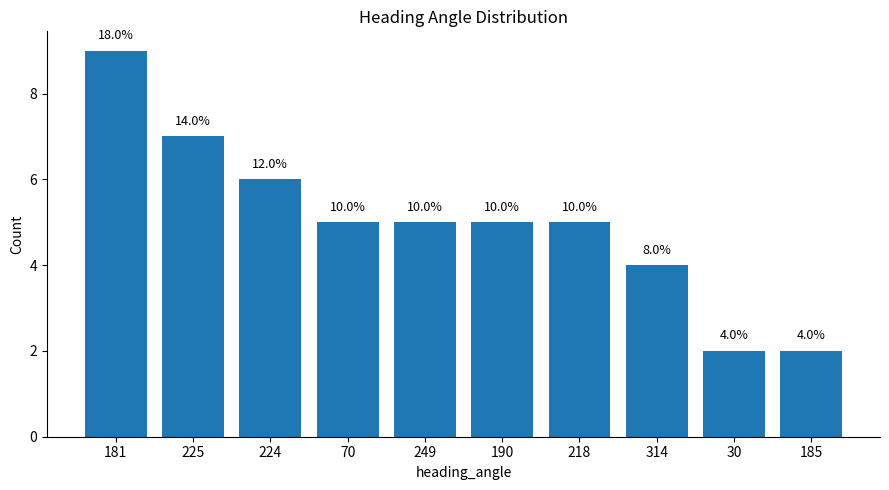

What position from the right is 249?

6